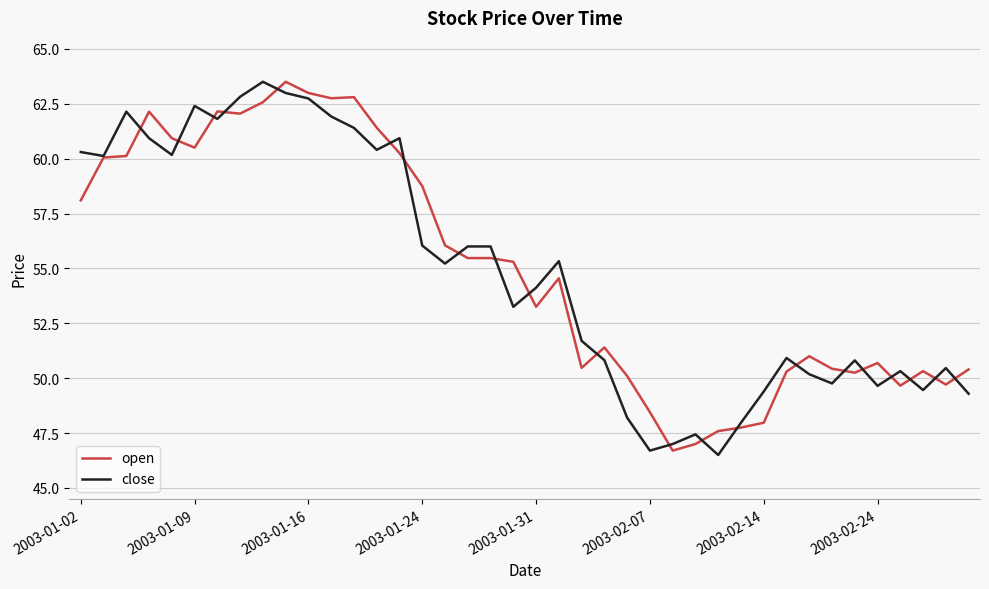

True or false: open and close cross at least once.

True